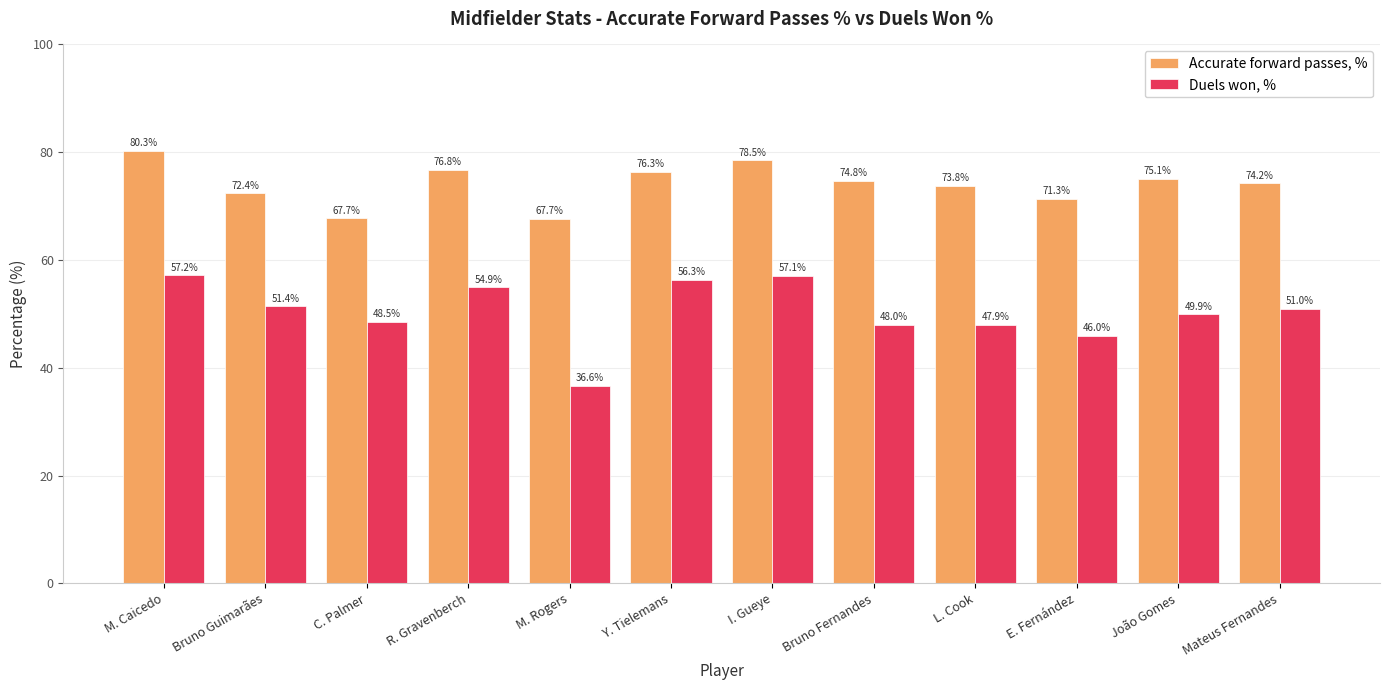

What is the total value across all series at E. Fernández?

117.3